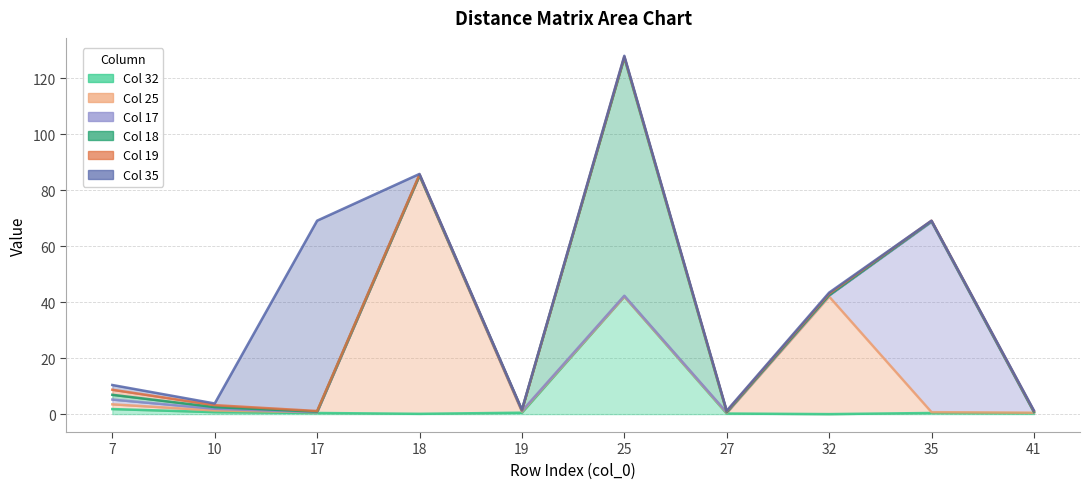

How many interior local valleys does the 25 series have?

2